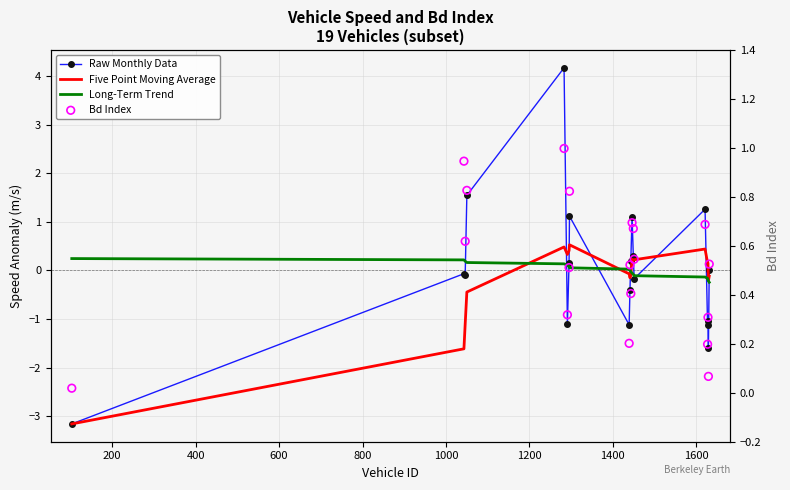

What are all the series names shown in the legend?

Raw Monthly Data, Five Point Moving Average, Long-Term Trend, Bd Index